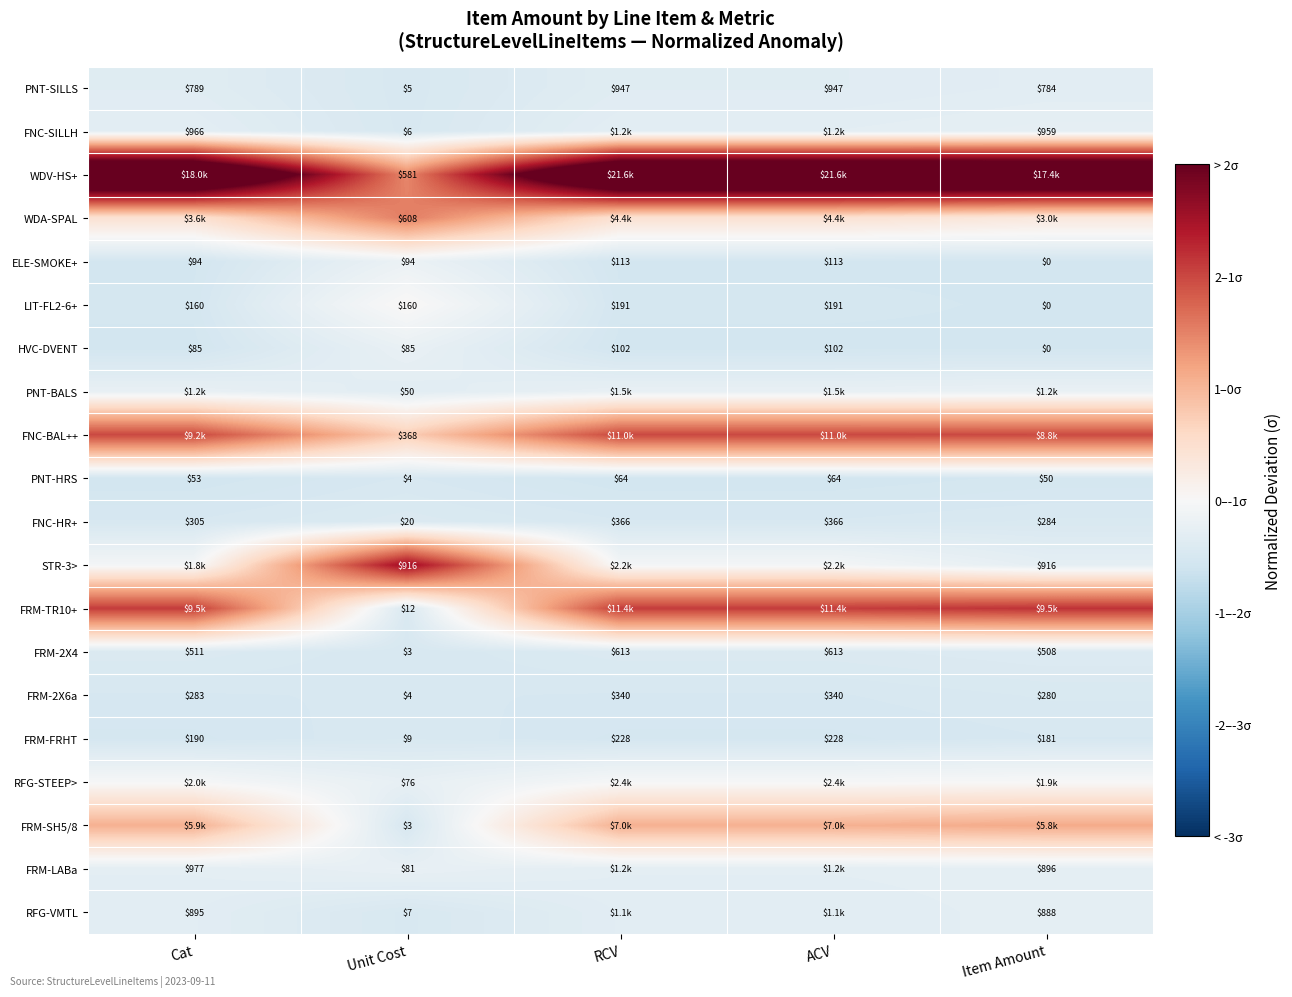

At which label does PNT-SILLS reach its minimum?

Unit Cost